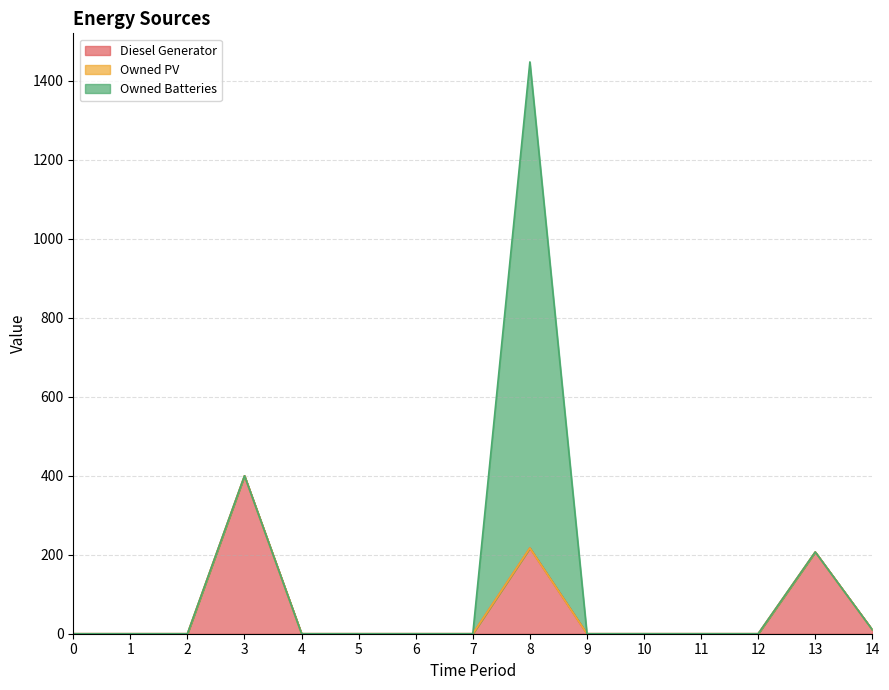

Between 5 and 9, which series saw the biggest shift?

Diesel Generator